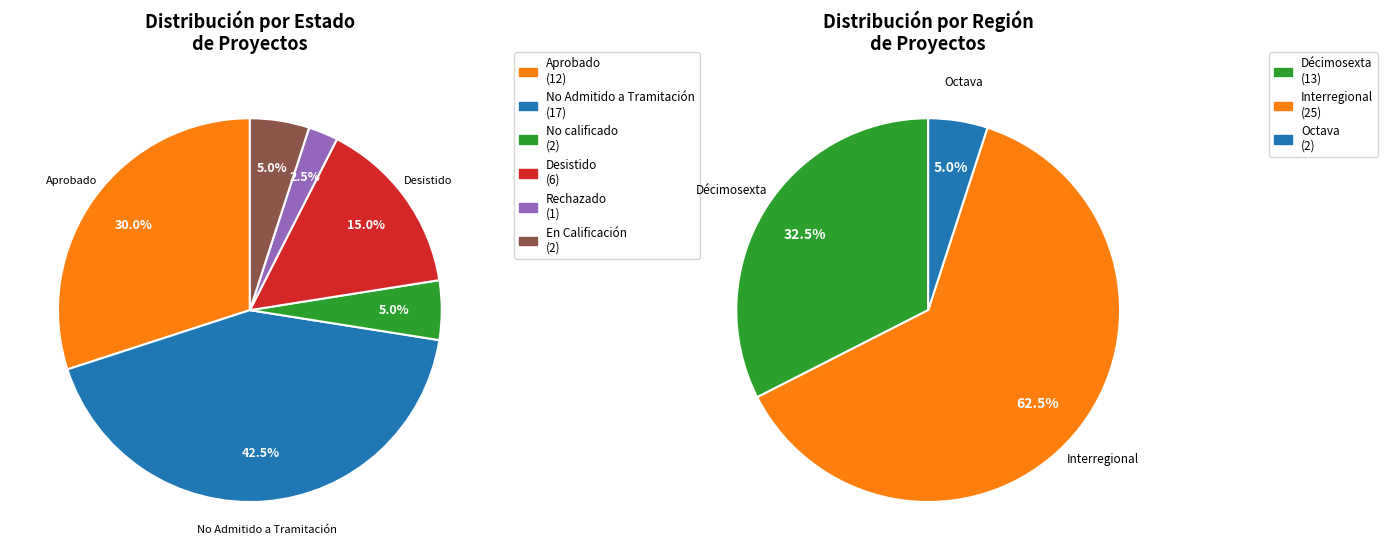

Is it true that EIA is 0% of the pie?

True